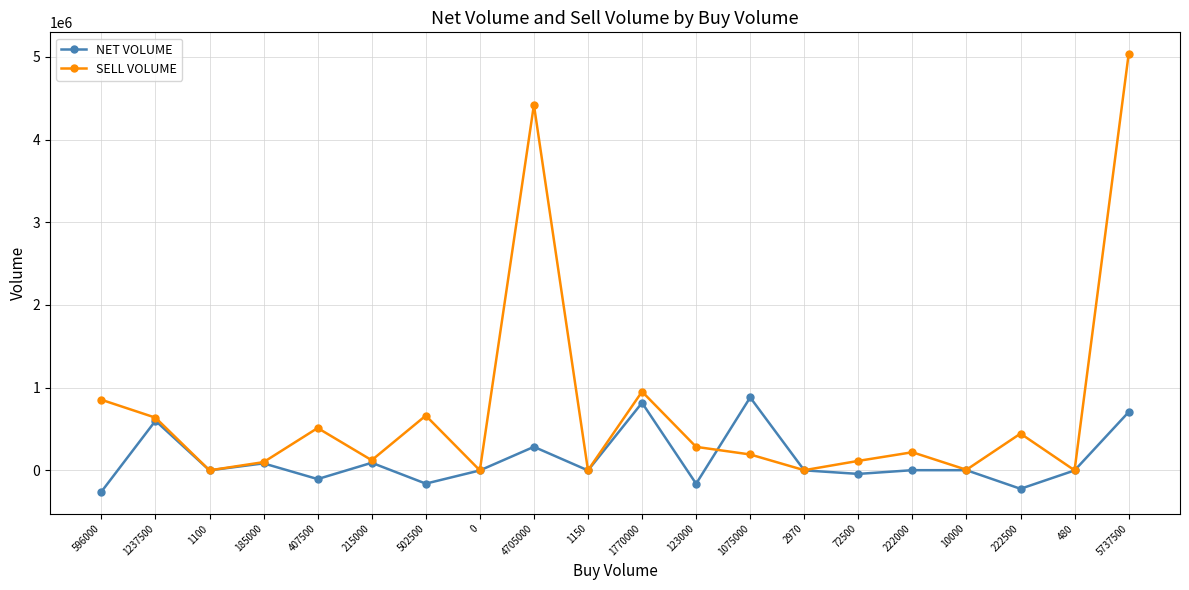

In NET VOLUME, how many points are lower than both neighbors (excluding endpoints)?

7